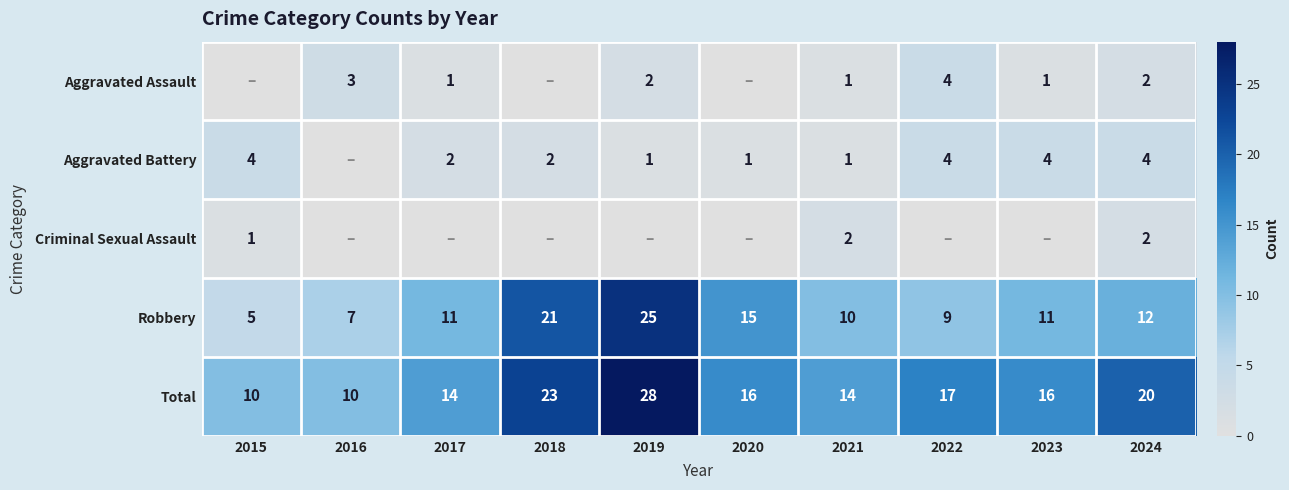

What is the sum of the Robbery values at 2017 and 2021?

21